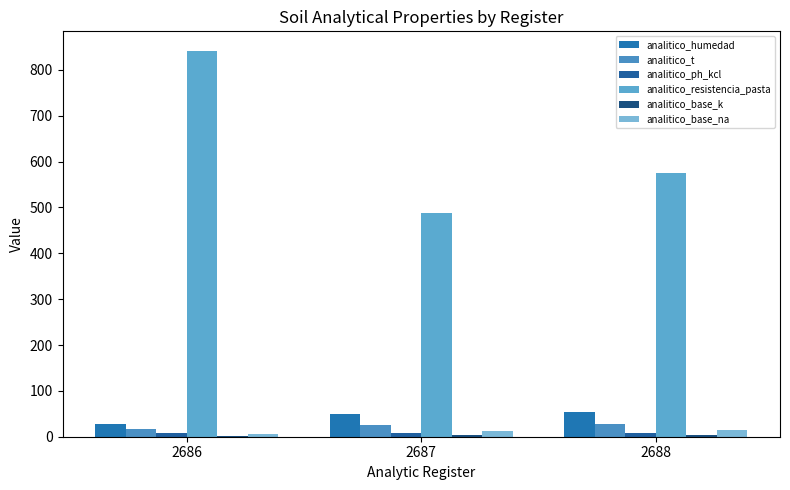

Count the number of categories in the chart.

3